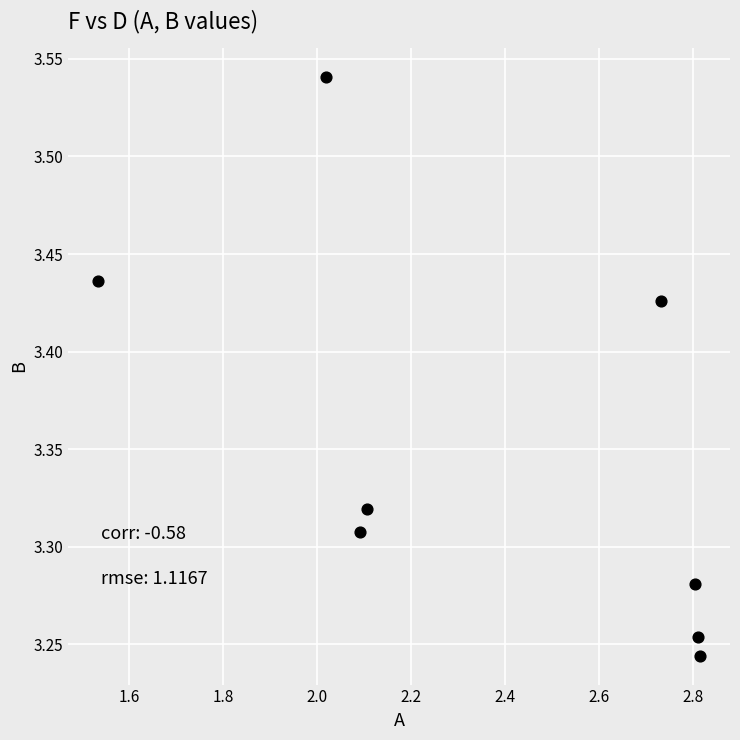

What is the range of Y values (max minus min)?

0.3